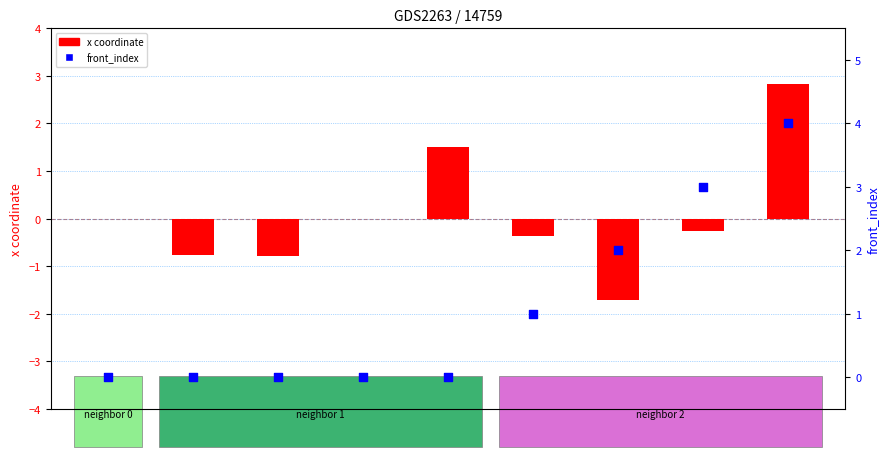

Which series reaches the maximum Y coordinate?

front_index